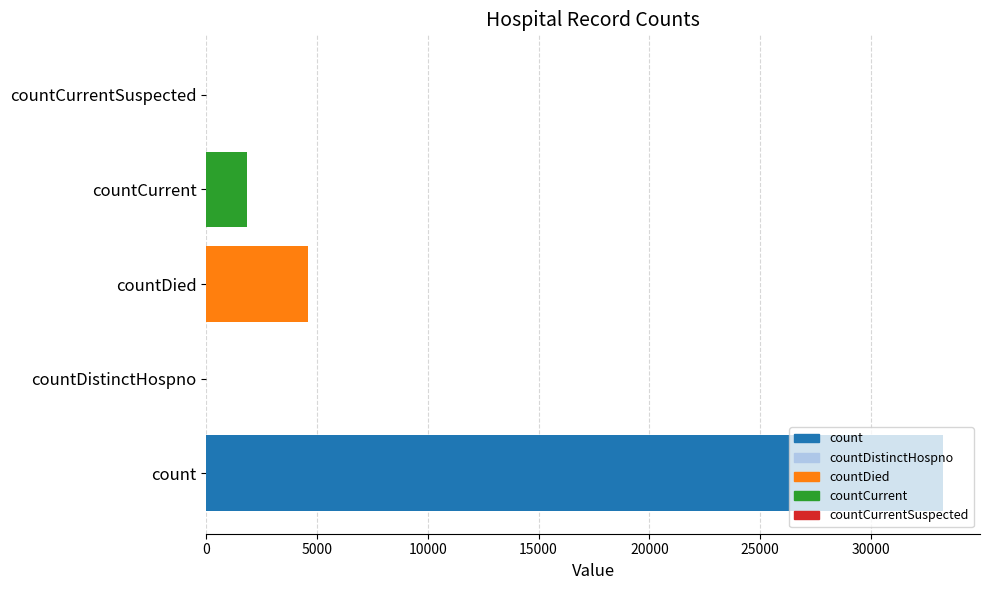

What is the value of the 4th bar from the left?

1847